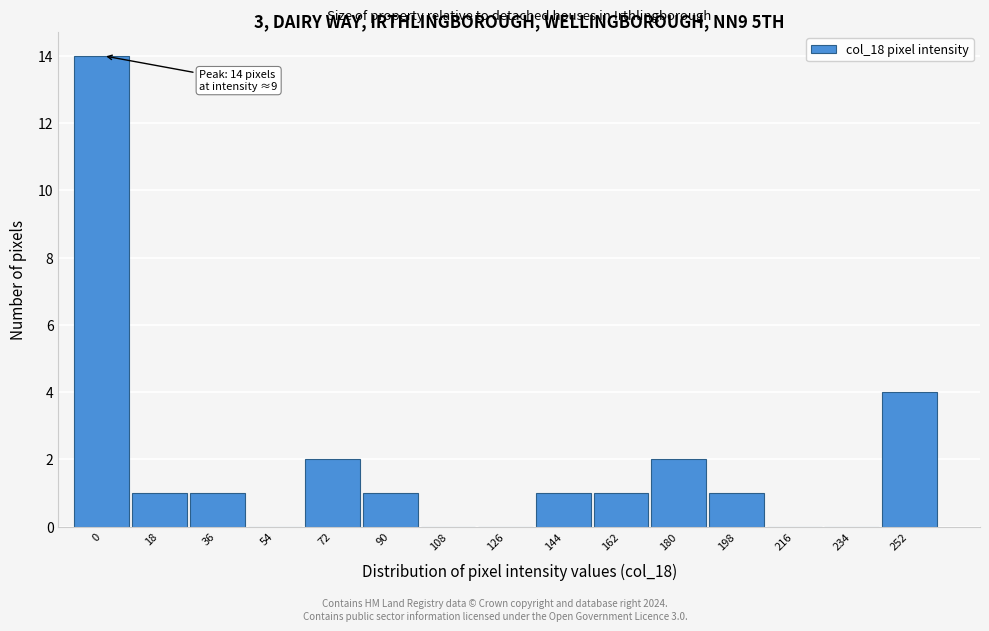

Reading right to left, list all the values displayed in this chart.

252=4	234=0	216=0	198=1	180=2	162=1	144=1	126=0	108=0	90=1	72=2	54=0	36=1	18=1	0=14